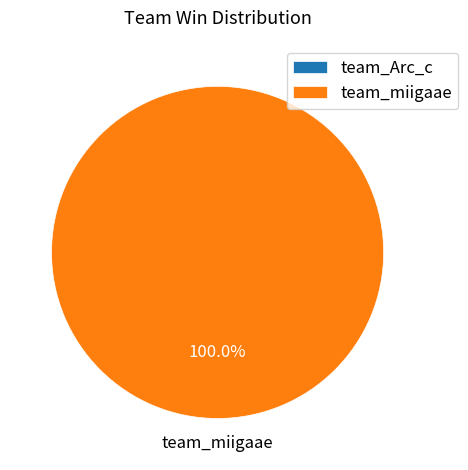

To the nearest percent, what percentage of the pie is team_miigaae?

100%